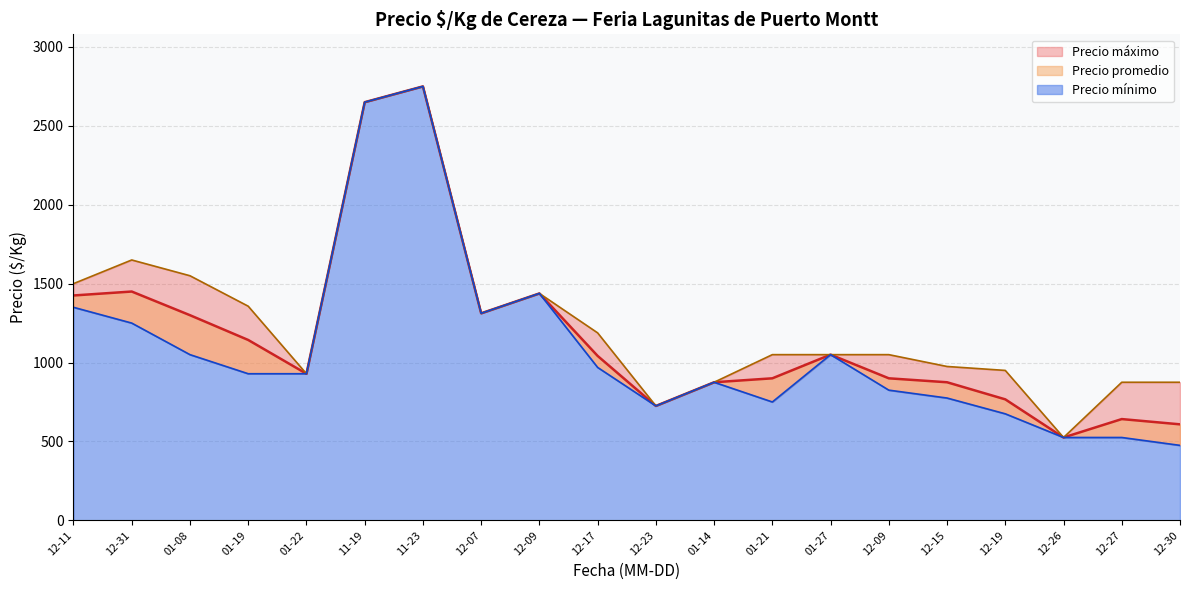

What is the highest value of the Precio maximo series?

2750